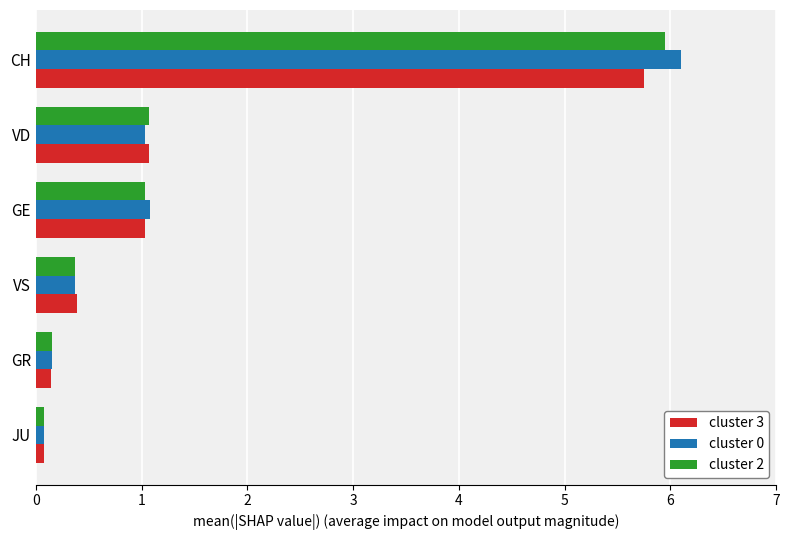

True or false: cluster 0 has a value of 0.2 at GR.

True